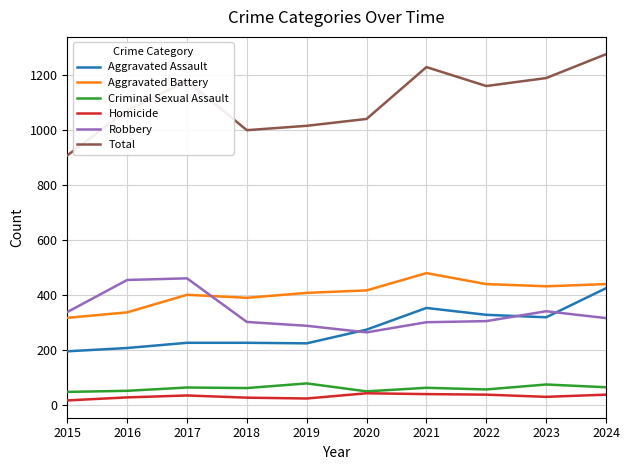

True or false: Robbery and Total intersect in this chart.

False